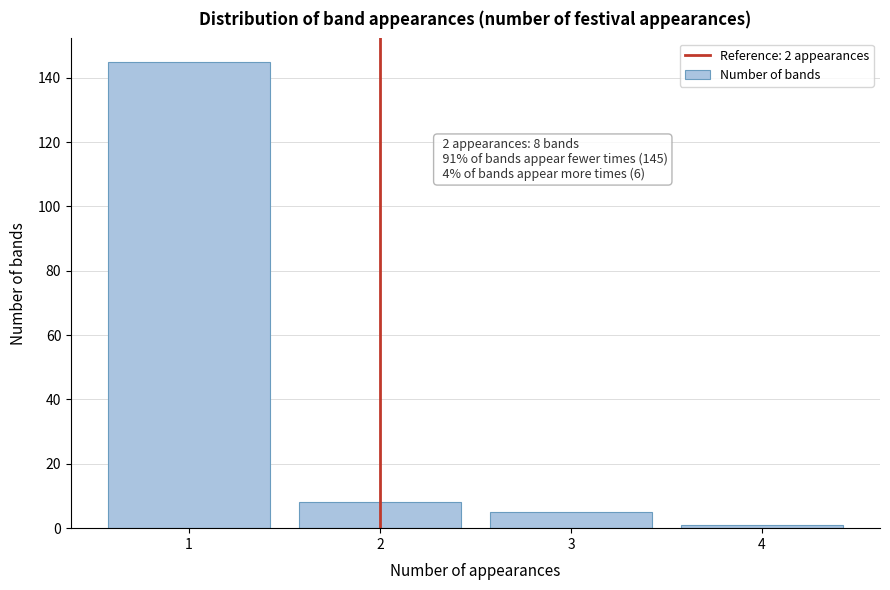

Over which range of the x-axis is the bar tallest?

0.5 to 1.5